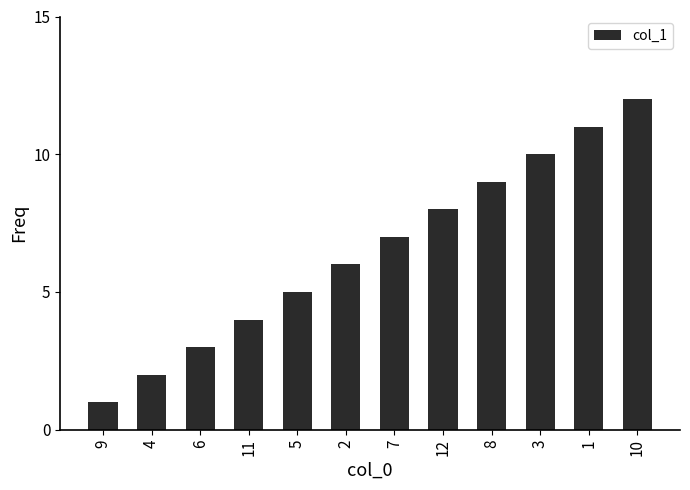

How many categories are shown in the chart?

12